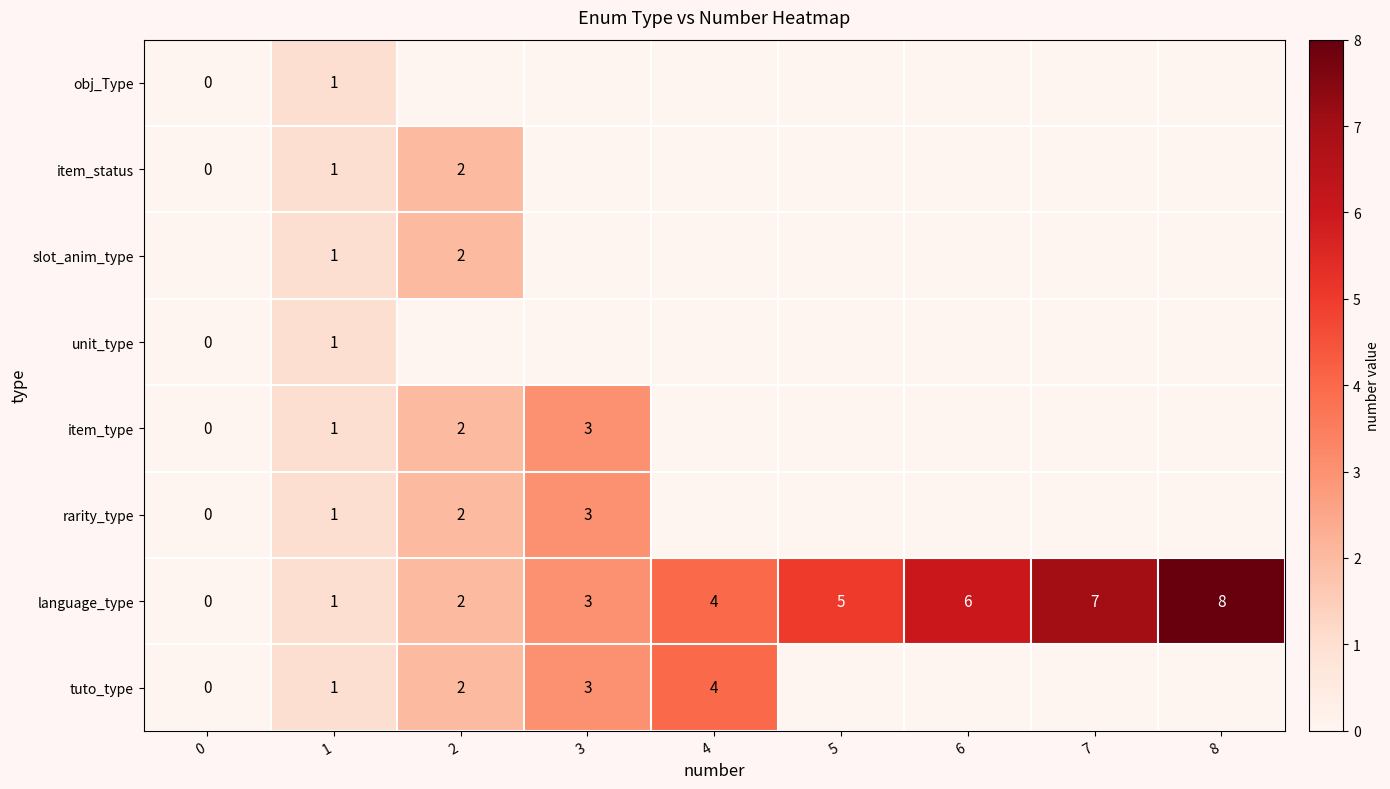

The value of slot_anim_type at 1 is 2. True or false?

False